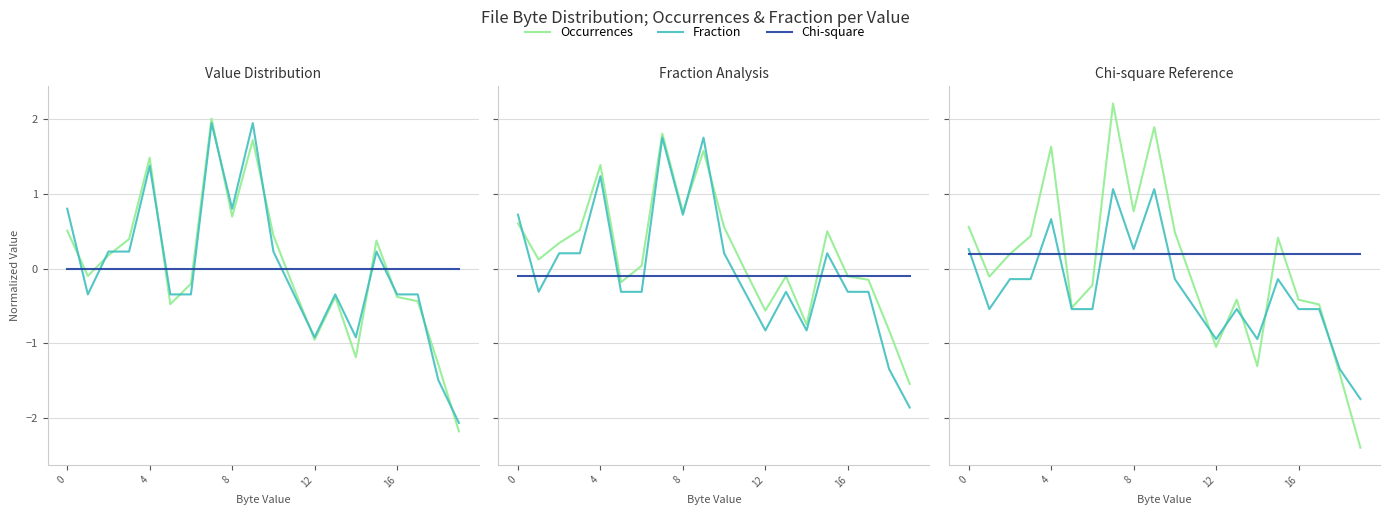

Reading right to left, what are all the values shown in this chart?

Occurrences: -2.4	-1.4	-0.5	-0.4	0.4	-1.3	-0.4	-1.0	-0.3	0.5	1.9	0.8	2.2	-0.2	-0.5	1.6	0.4	0.2	-0.1	0.6
Fraction: -1.7	-1.3	-0.5	-0.5	-0.1	-0.9	-0.5	-0.9	-0.5	-0.1	1.1	0.3	1.1	-0.5	-0.5	0.7	-0.1	-0.1	-0.5	0.3
Chi-square: 0.2	0.2	0.2	0.2	0.2	0.2	0.2	0.2	0.2	0.2	0.2	0.2	0.2	0.2	0.2	0.2	0.2	0.2	0.2	0.2